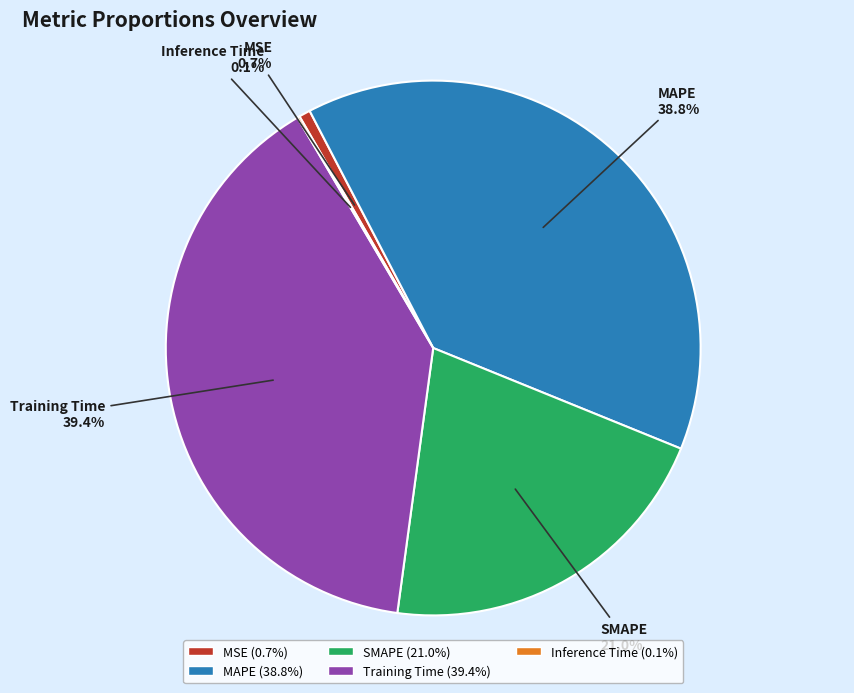

To the nearest percent, what percentage of the pie is SMAPE?

21%